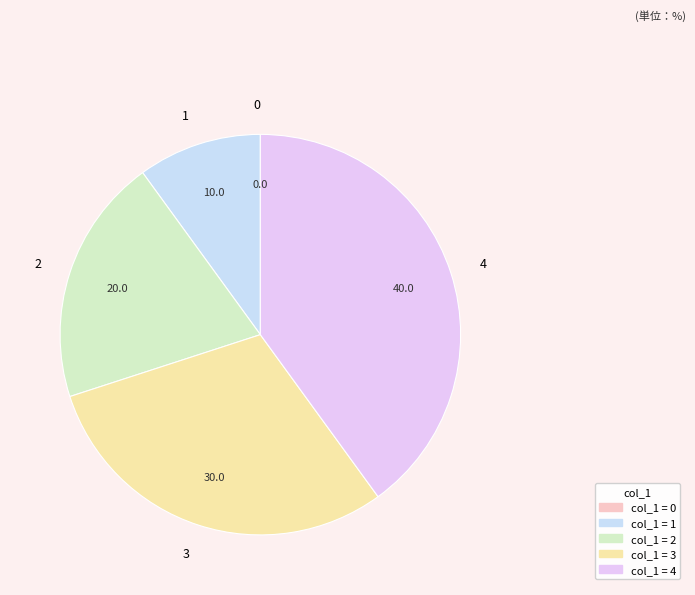

Does 1 represent more than half of the total?

No